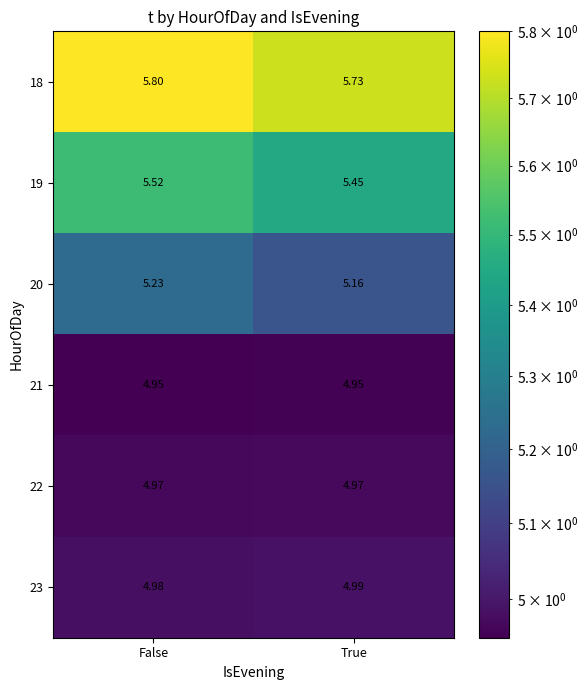

At which category does the chart reach its peak across all series?

False